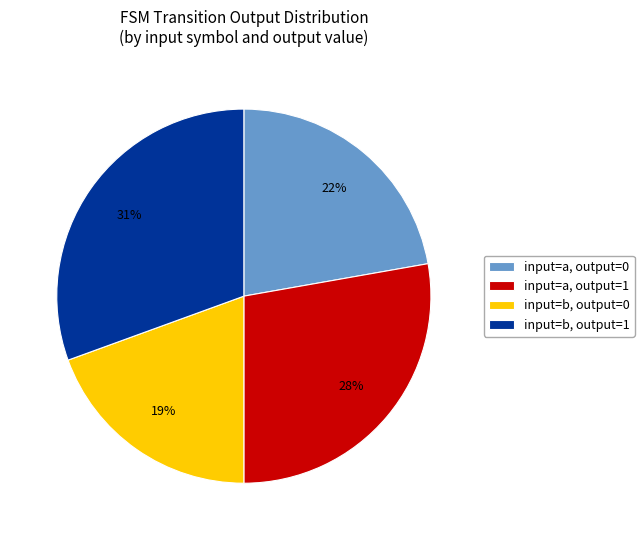

To the nearest percent, what is the average slice percentage?

25%